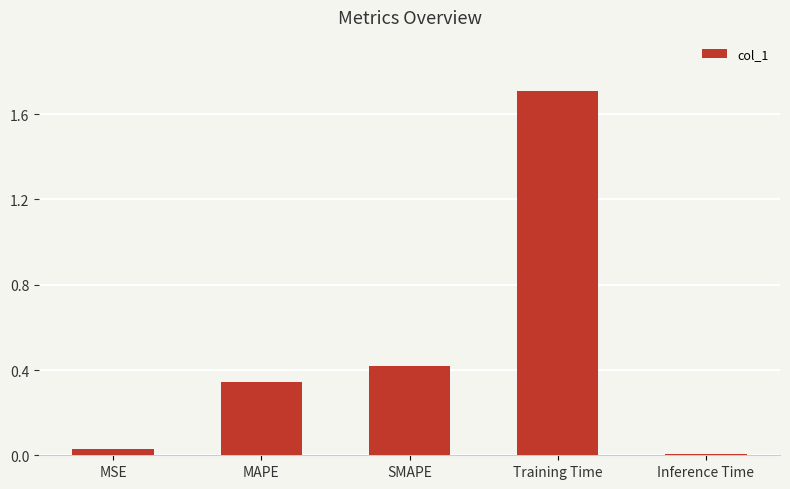

What value does the data have at Training Time?

1.7